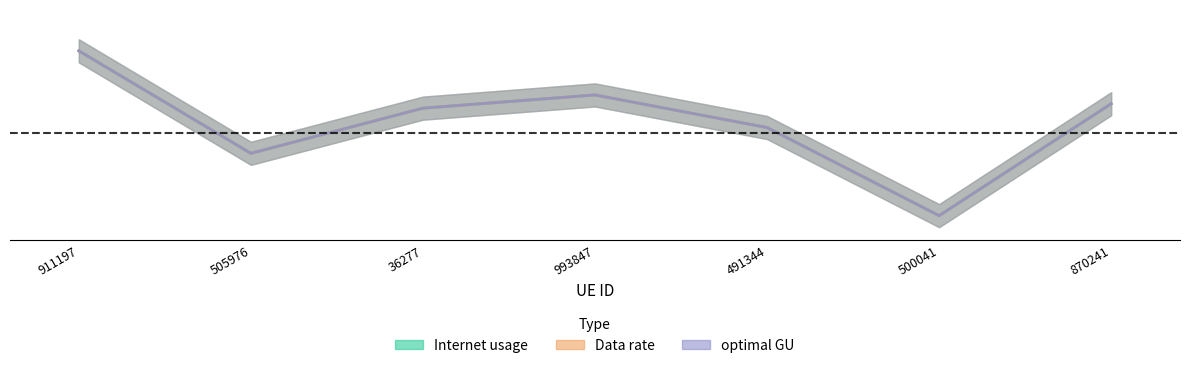

Rank the series by their maximum value, from lowest to highest.

Internet usage, Data rate, optimal GU